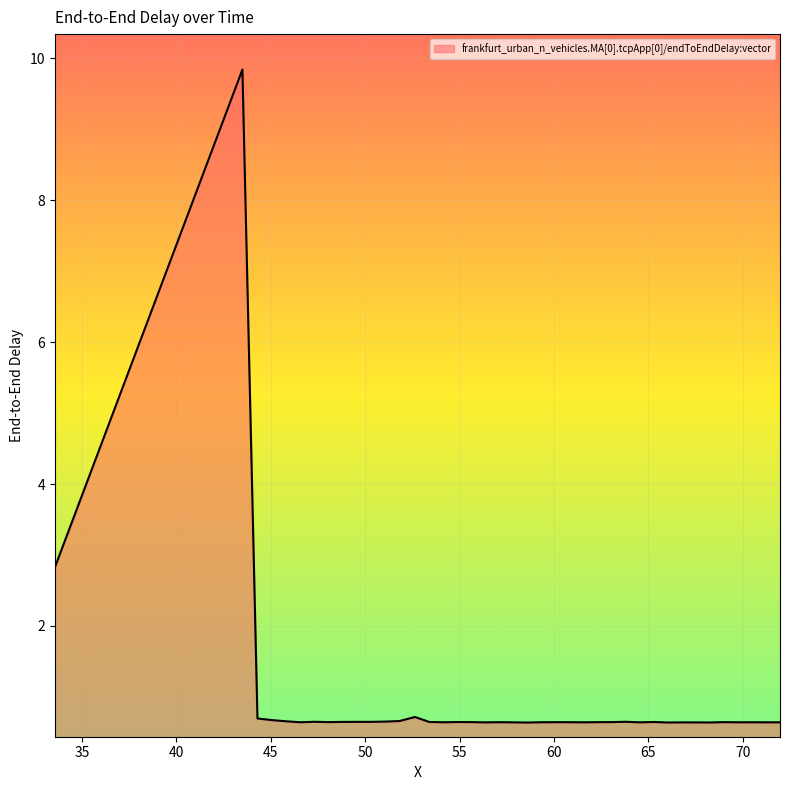

What is the average value?

0.9